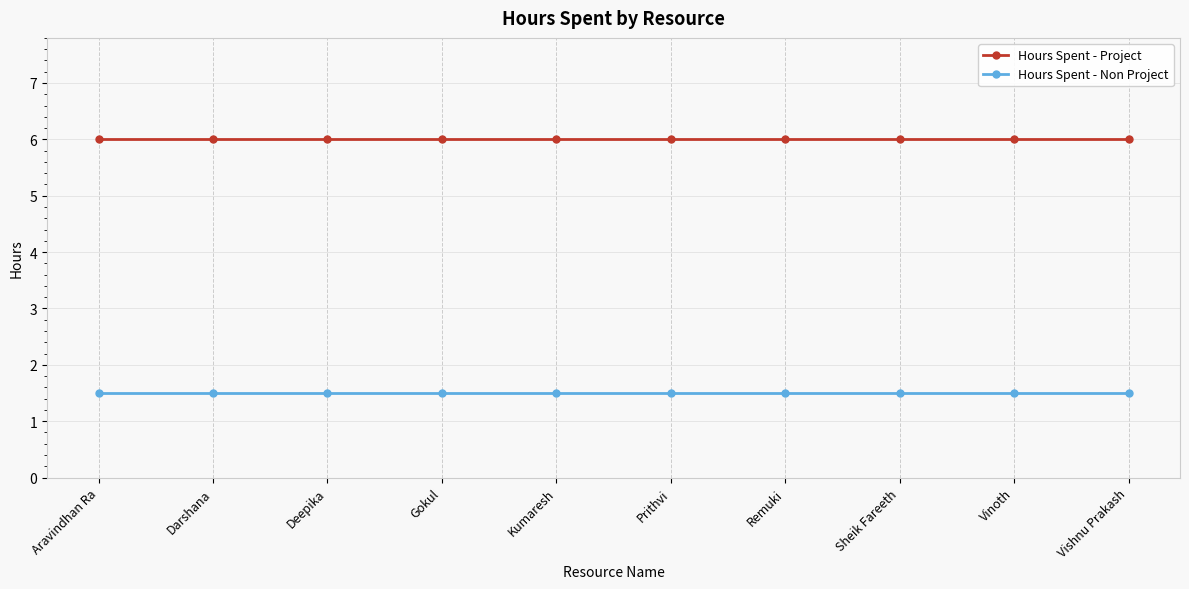

What is the difference between the highest and lowest values at Kumaresh?

4.5